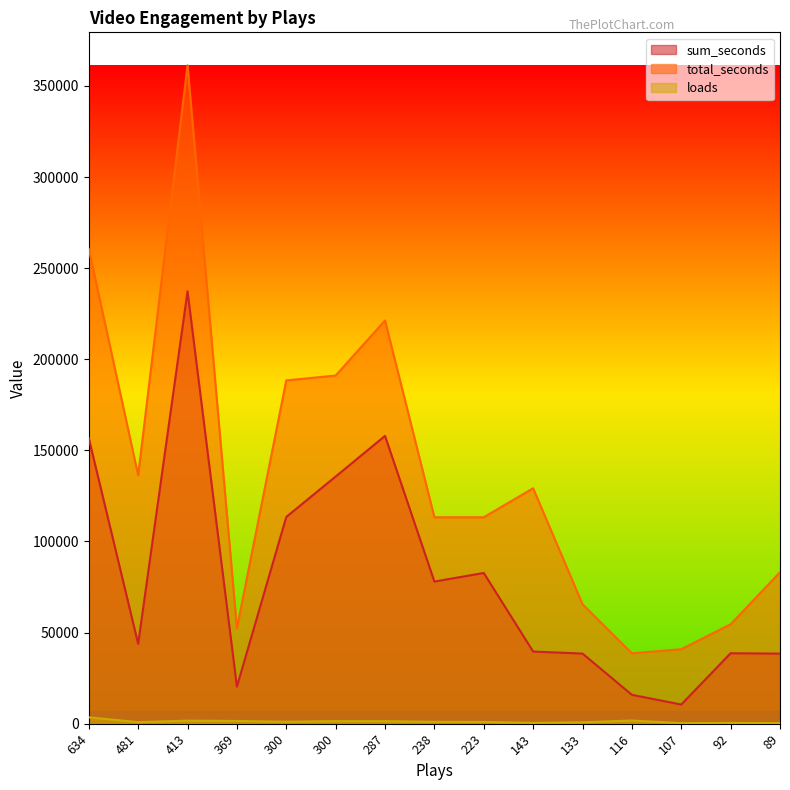

True or false: sum_seconds has more than 1 points higher than both neighbors.

True